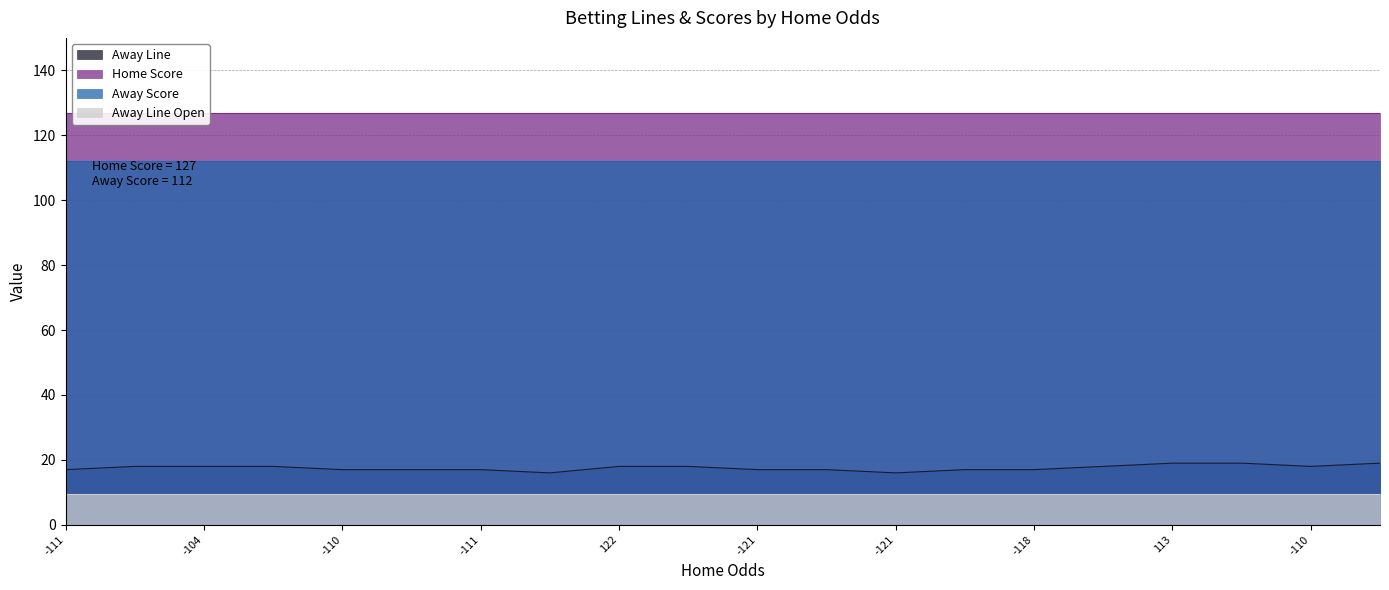

What is the total value across all series at 0?

265.5